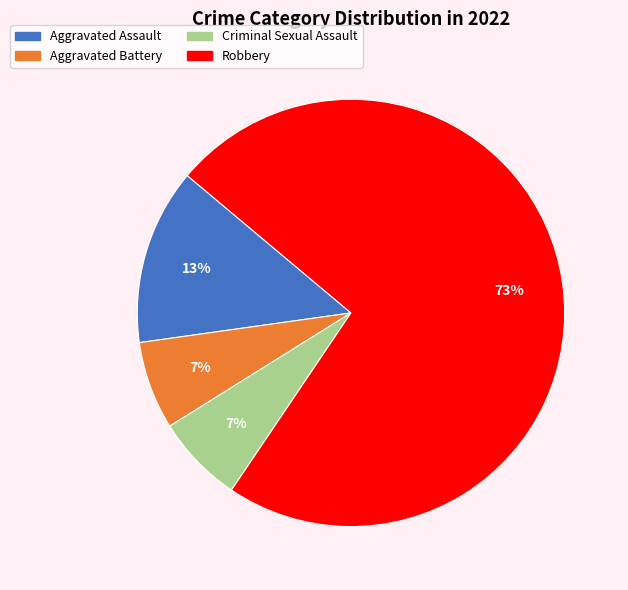

How many slices are in this pie chart?

4